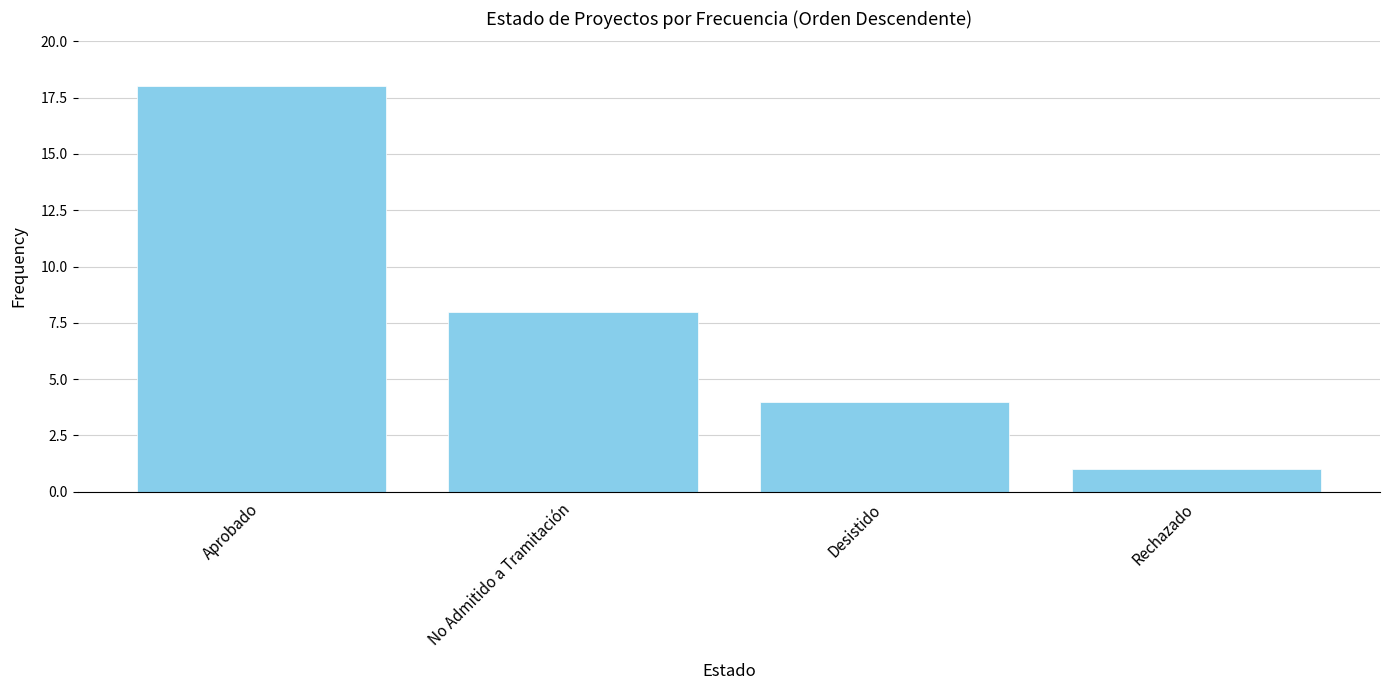

What is the label of the 1st bar from the left?

Aprobado